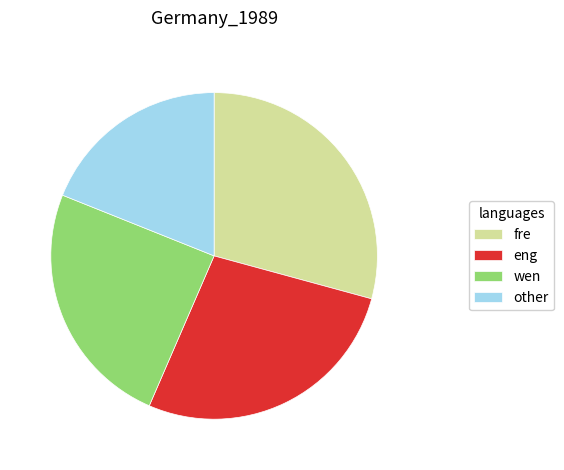

Does eng represent more than half of the total?

No